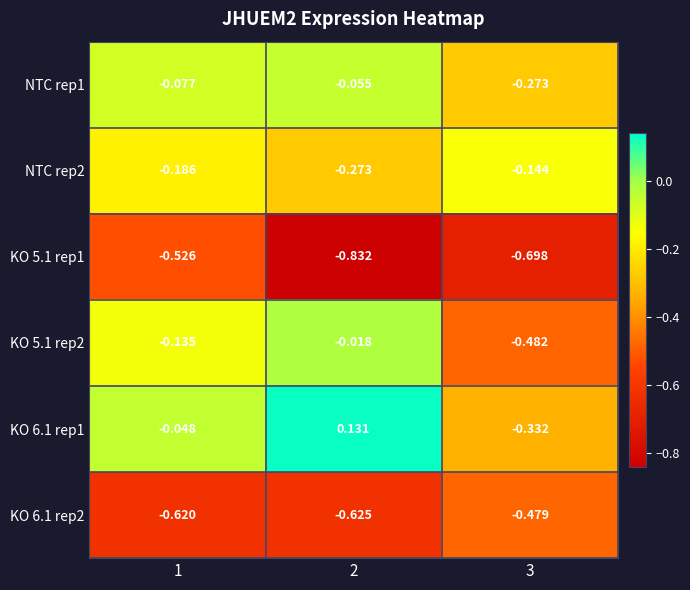

Rank the series at 2 from highest to lowest value.

KO 6.1 rep1, KO 5.1 rep2, NTC rep1, NTC rep2, KO 6.1 rep2, KO 5.1 rep1